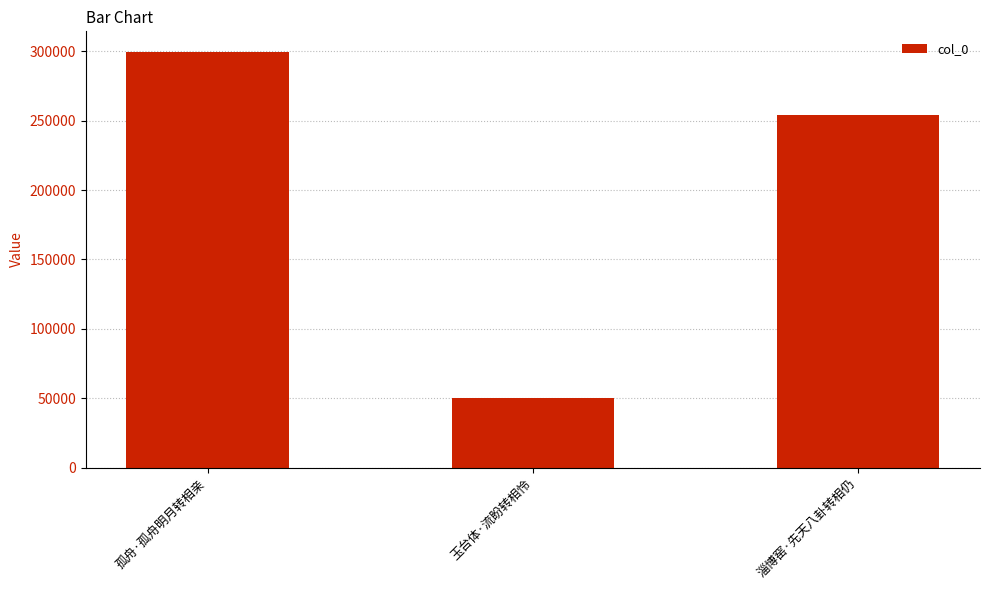

How many bars are there in total?

3